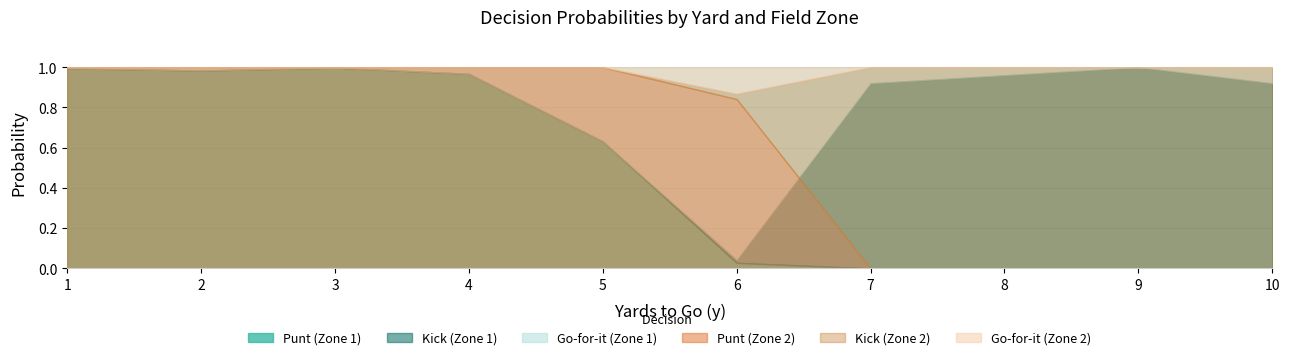

The value of kick_fz2 at 4 is 0.0. True or false?

True